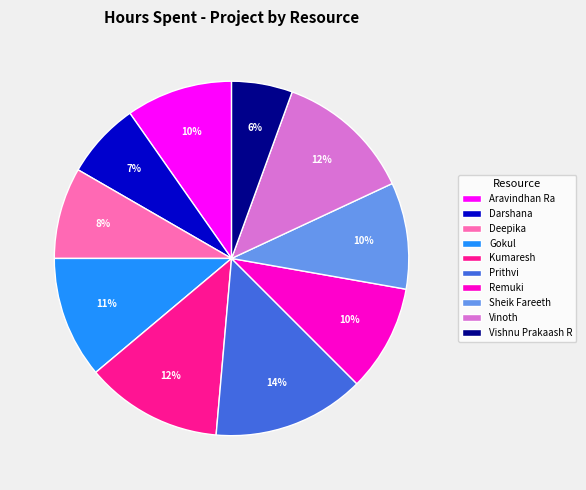

Combined, do Kumaresh and Aravindhan Ra account for over 50%?

No